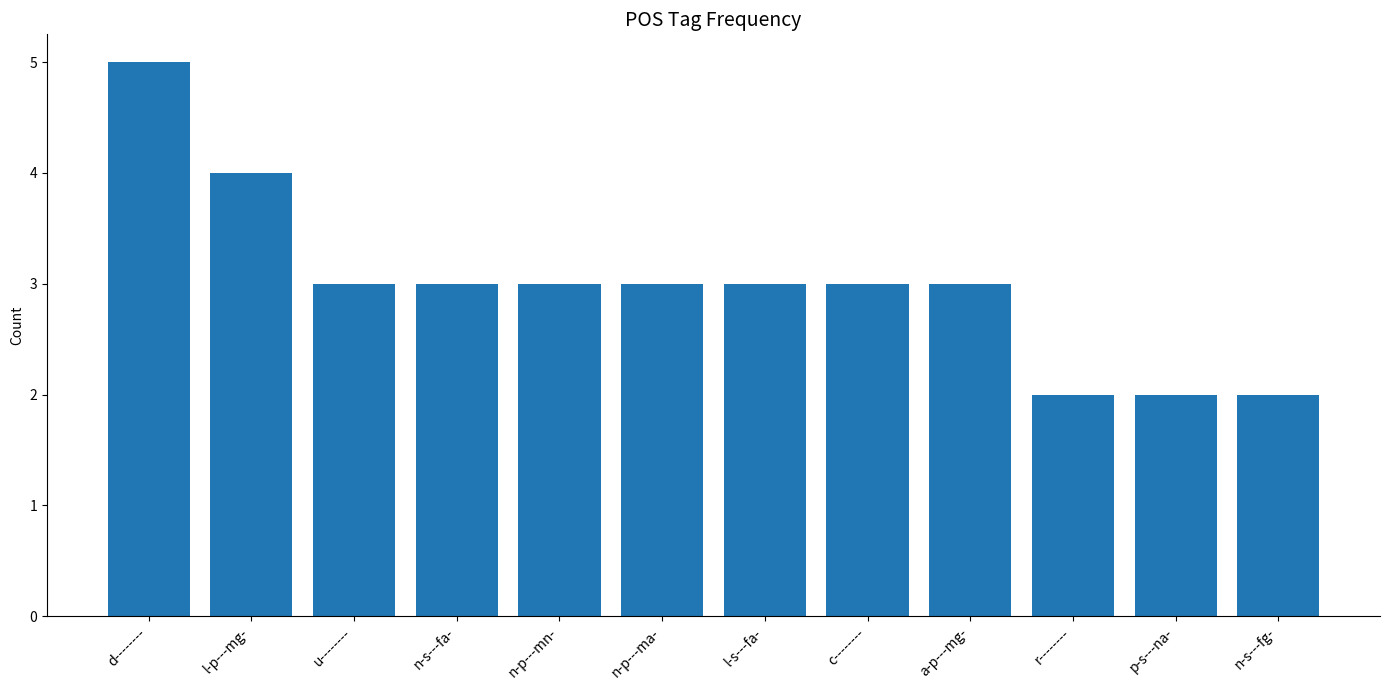

What is the sum of the values at u-------- and l-s---fa-?

6